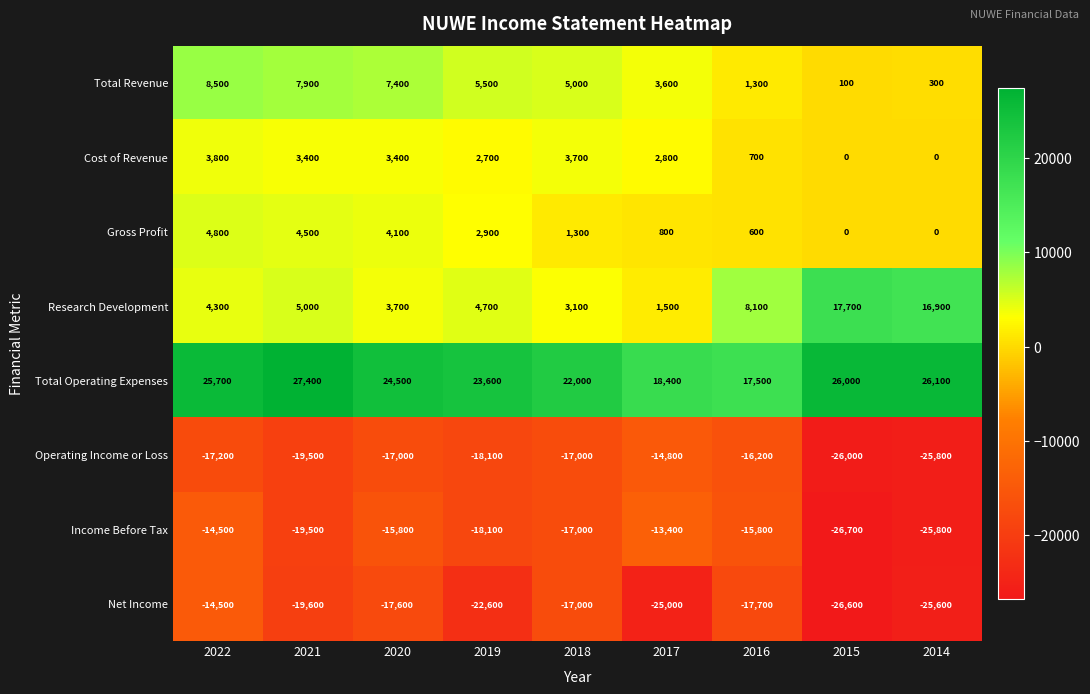

Rank the categories by Total Revenue value from lowest to highest.

2015, 2014, 2016, 2017, 2018, 2019, 2020, 2021, 2022